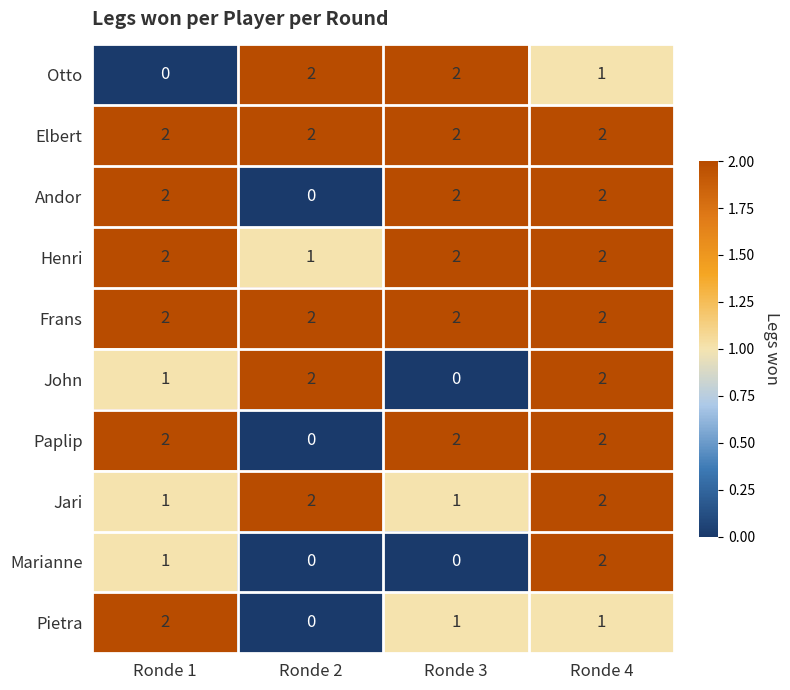

How many Marianne values are between 0 and 2?

4